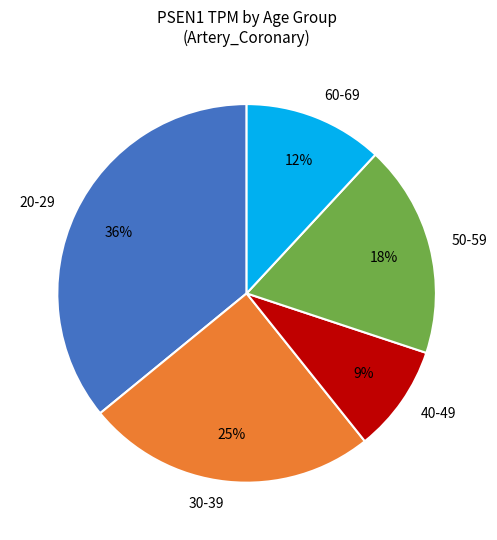

Is the sum of 60-69 and 40-49 greater than half?

No